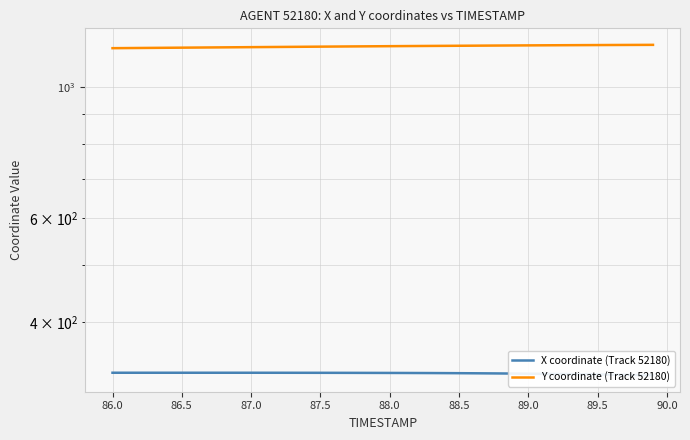

At how many categories does at least one series exceed 998?

40